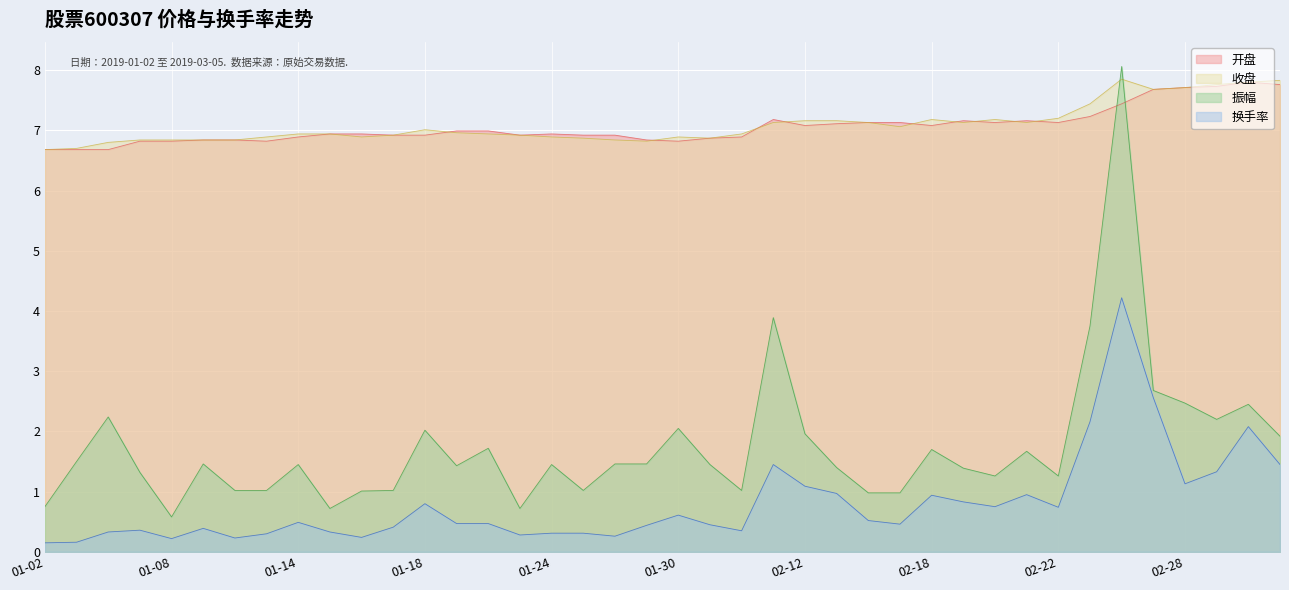

What is the total value across all series at 2019-03-05?

19.0